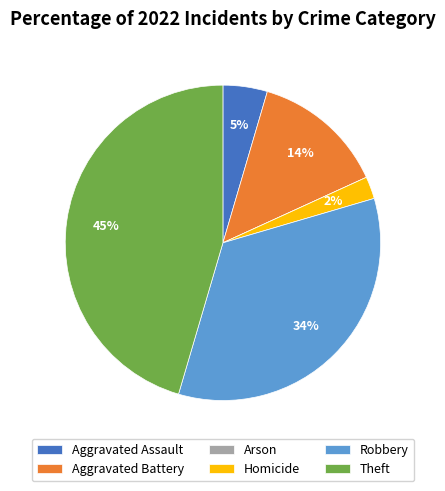

Is Robbery the majority of the pie?

No